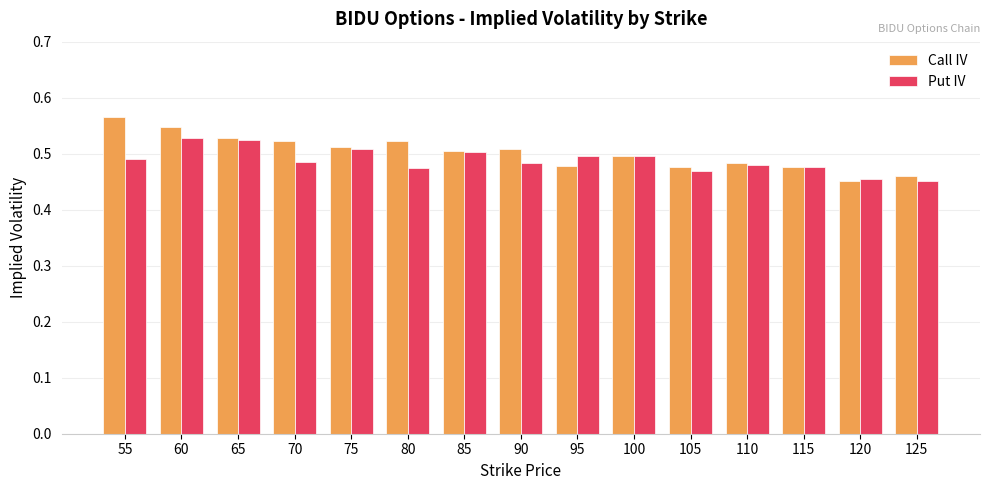

At which category is the sum across all series the highest?

60